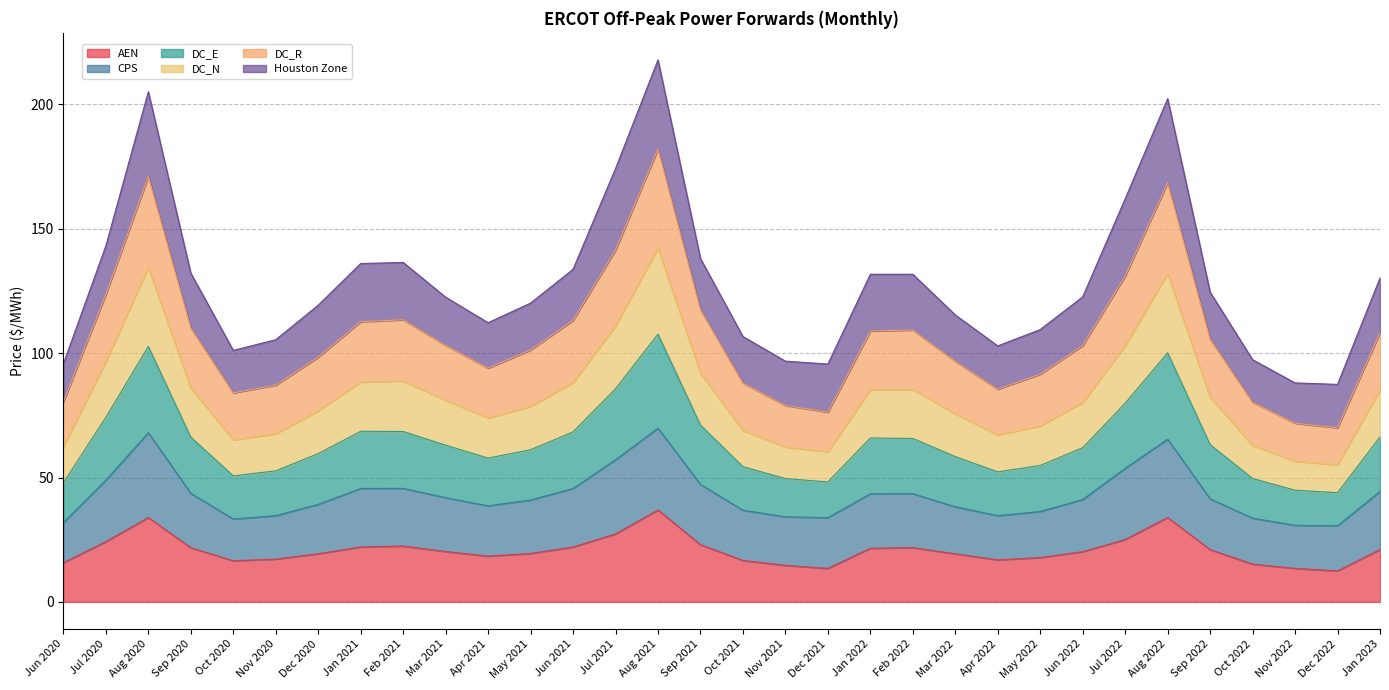

How many lines are shown in the chart?

6